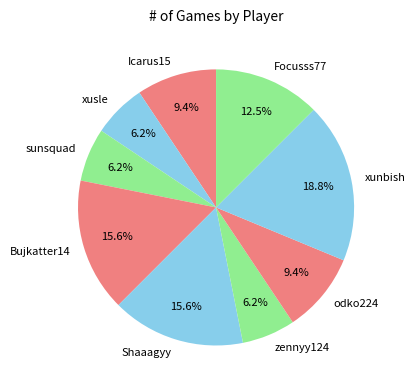

Is there a majority slice in this chart?

No